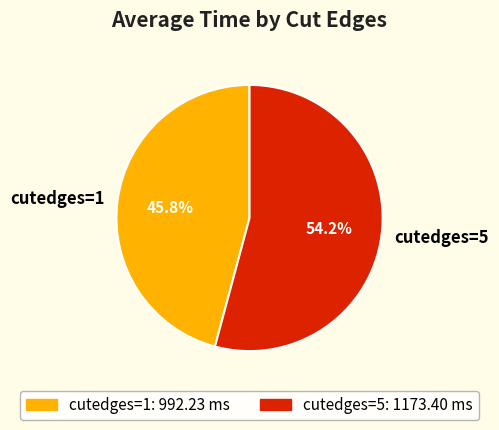

To the nearest percent, what portion does cutedges=1 represent?

46%